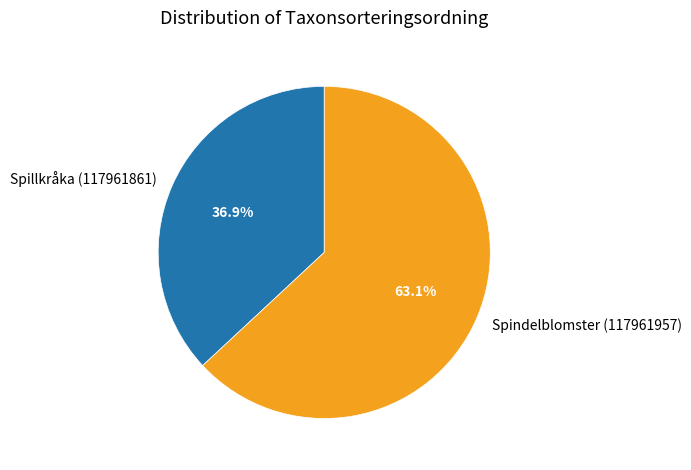

Which category has the smallest portion of the pie?

Spillkråka (117961861)